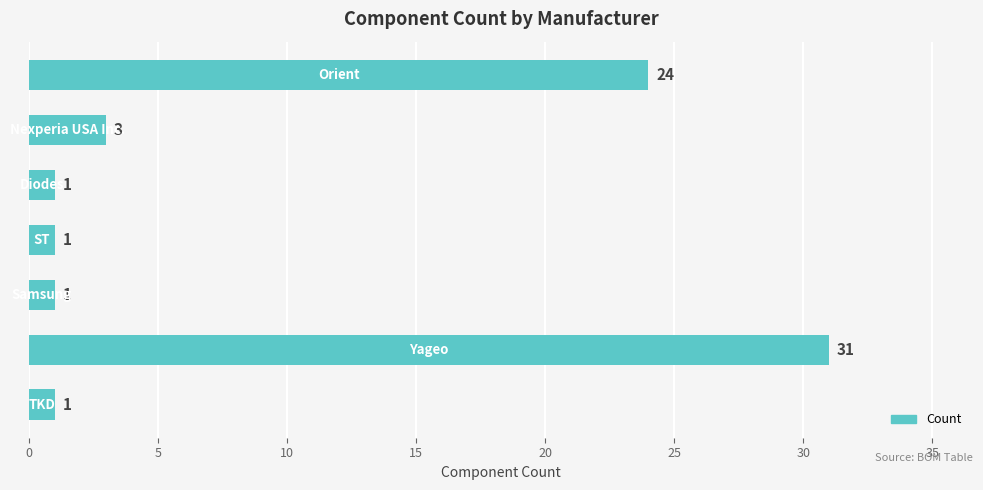

How many distinct data groups are displayed?

1